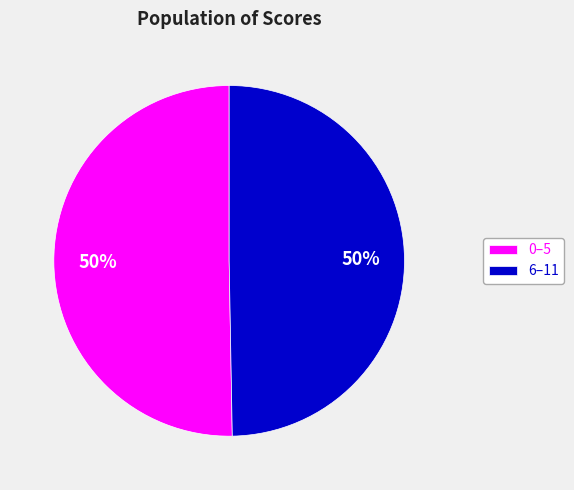

Combined, do 6–11 and 0–5 account for over 50%?

Yes